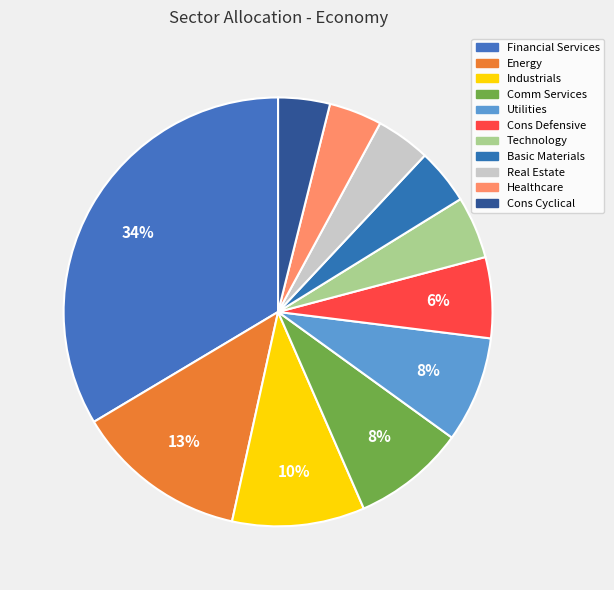

What is the smallest slice in the pie chart?

Cons Cyclical